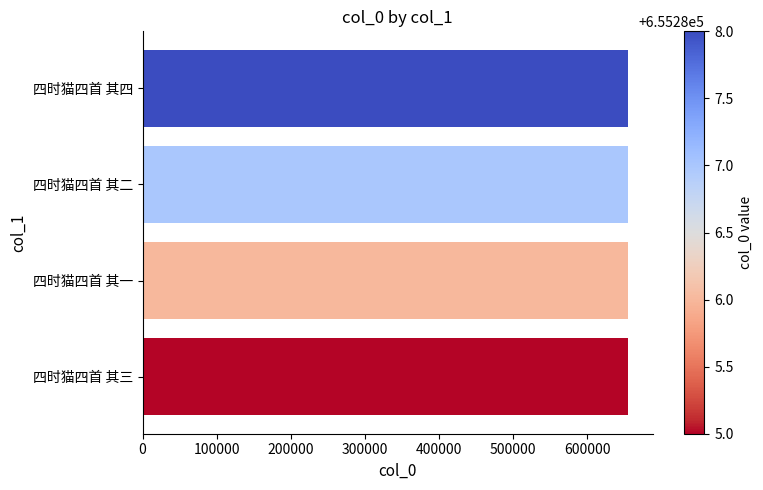

True or false: the data shows 655288 at 四时猫四首 其四.

True